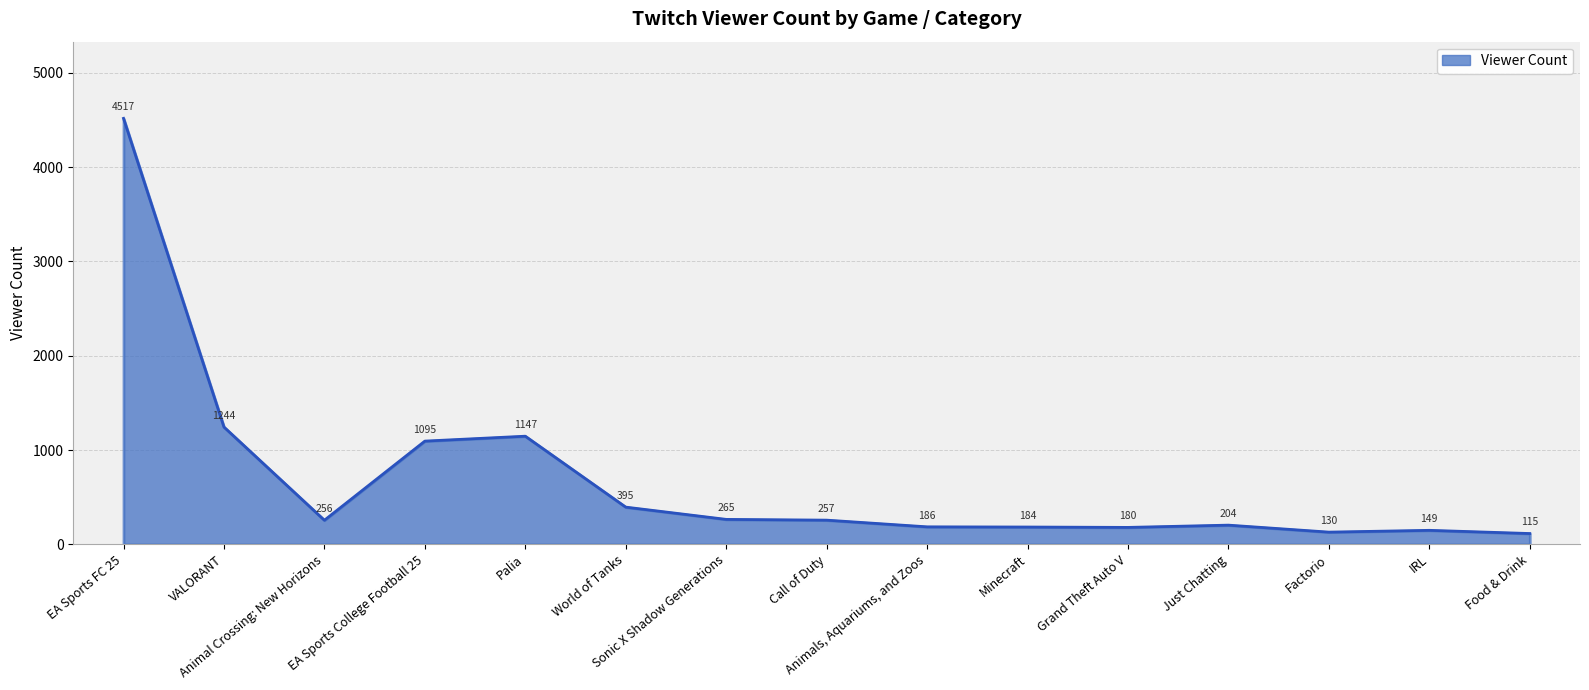

Reading left to right, list all the values displayed in this chart.

EA Sports FC 25=4517	VALORANT=1244	Animal Crossing: New Horizons=256	EA Sports College Football 25=1095	Palia=1147	World of Tanks=395	Sonic X Shadow Generations=265	Call of Duty=257	Animals, Aquariums, and Zoos=186	Minecraft=184	Grand Theft Auto V=180	Just Chatting=204	Factorio=130	IRL=149	Food & Drink=115